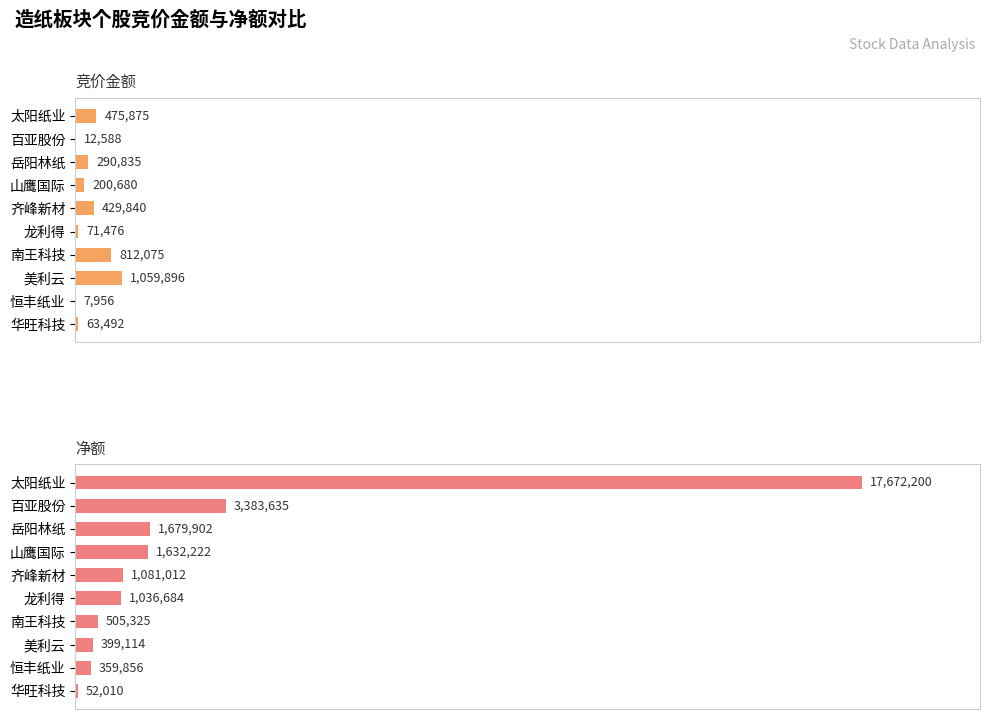

What are all the series names shown in the legend?

竞价金额, 净额